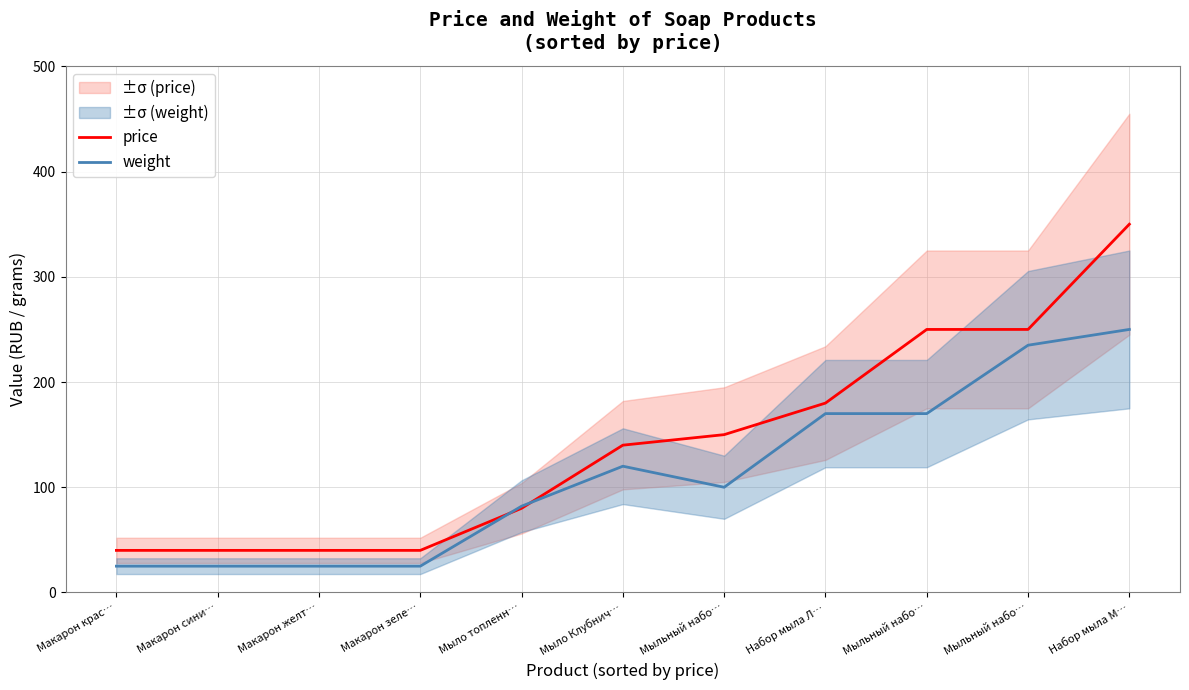

Reading left to right, list all the values displayed in this chart.

price: 40	40	40	40	80	140	150	180	250	250	350
weight: 25	25	25	25	82	120	100	170	170	235	250